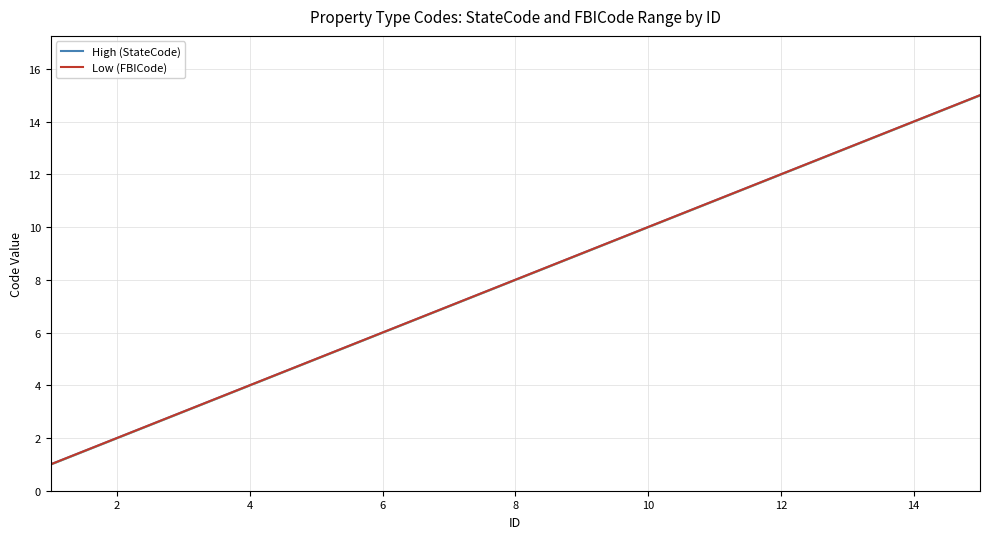

True or false: High (StateCode) and Low (FBICode) cross at least once.

False